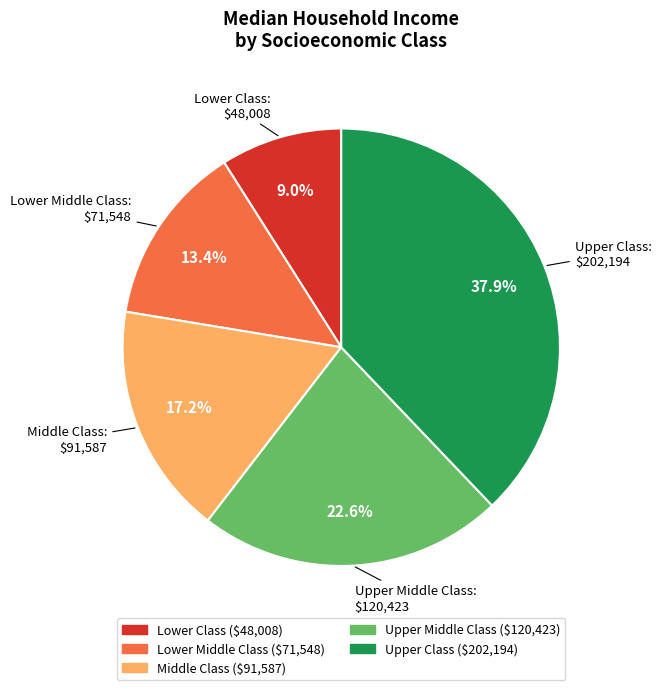

Which slice is the largest?

Upper Class